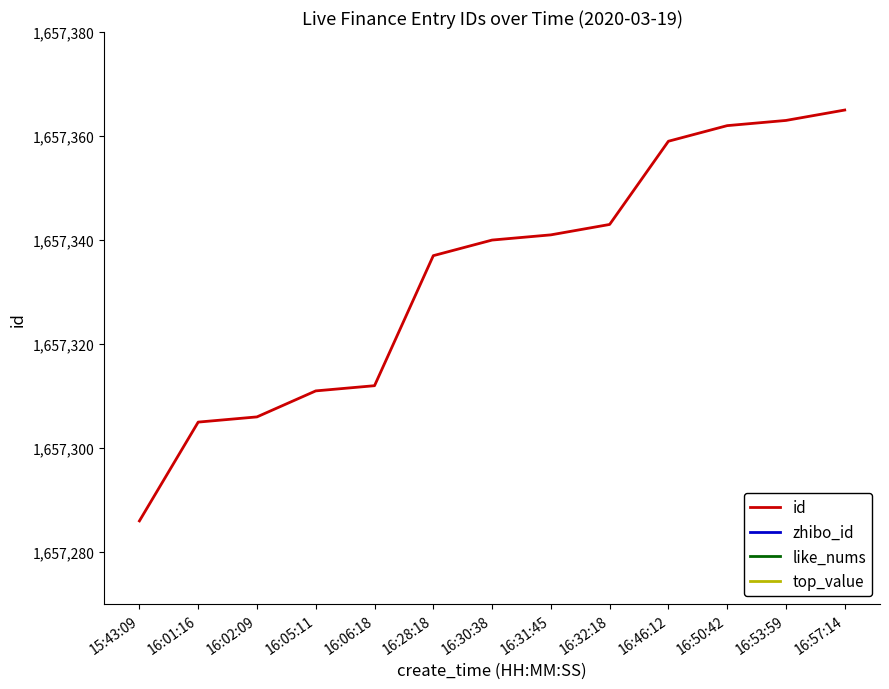

What are all the series names shown in the legend?

id, zhibo_id, like_nums, top_value